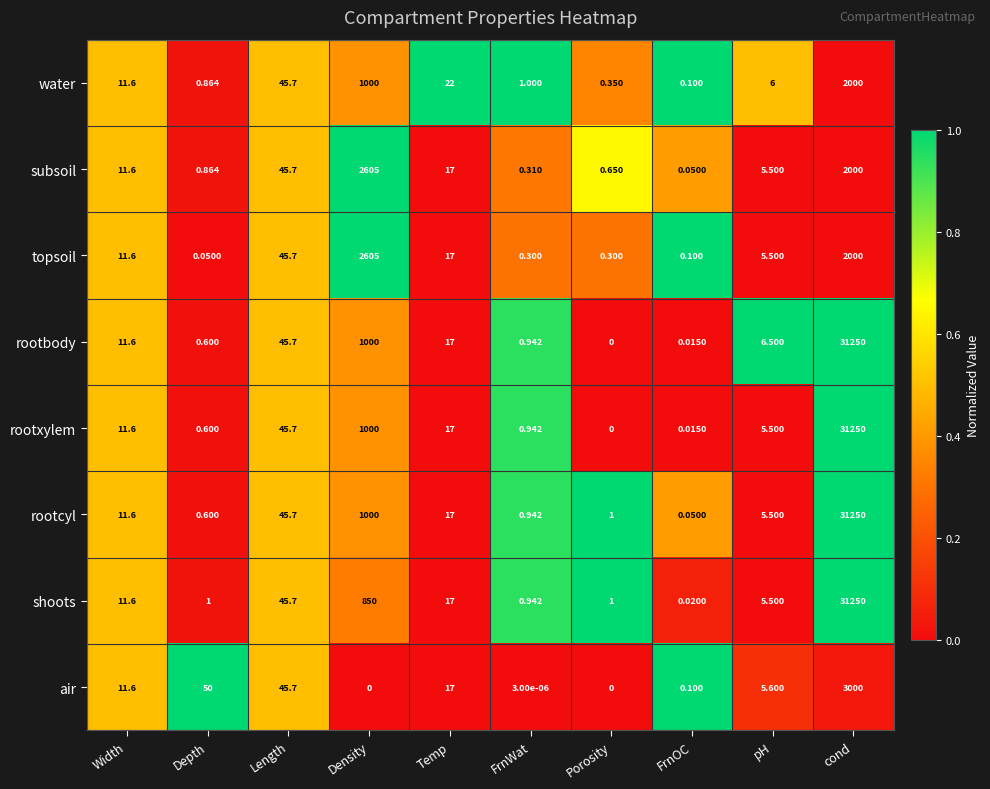

Is the value of rootbody at Porosity greater than the value of water at FrnWat?

No